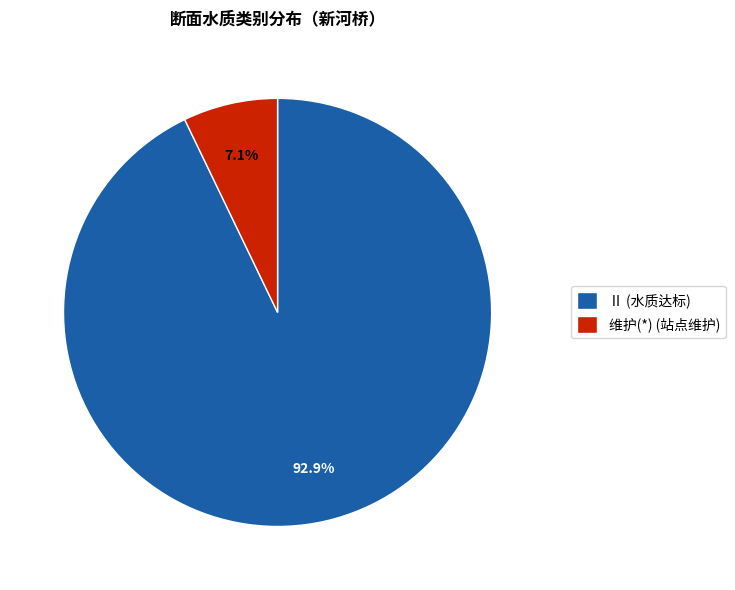

Is there any slice that represents more than half of the pie?

Yes